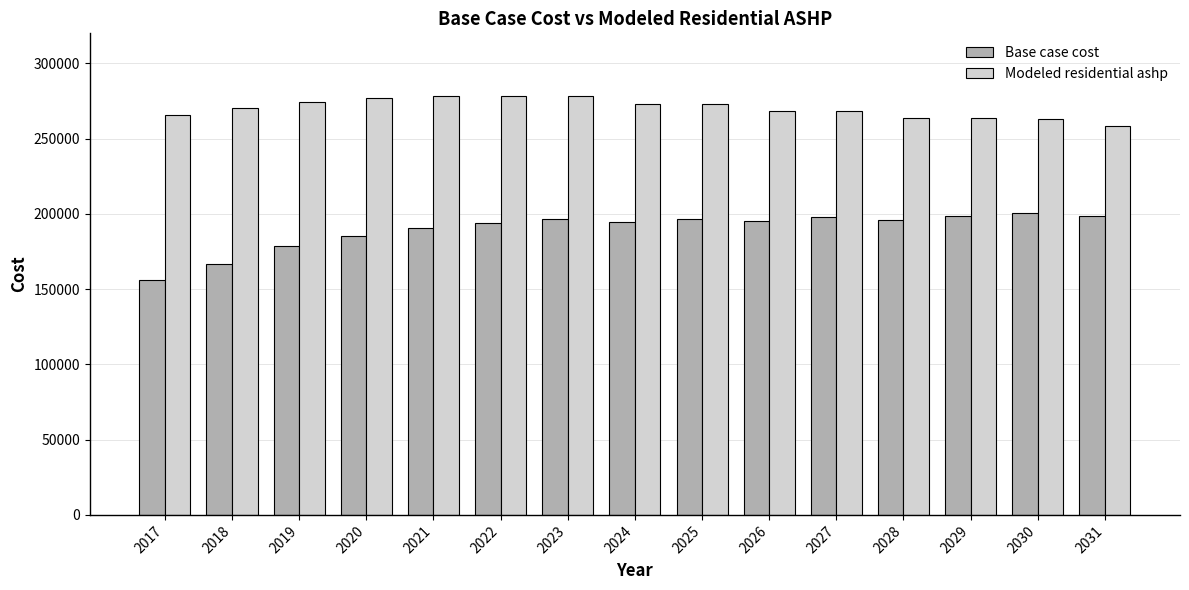

At how many categories does at least one series exceed 199185?

15